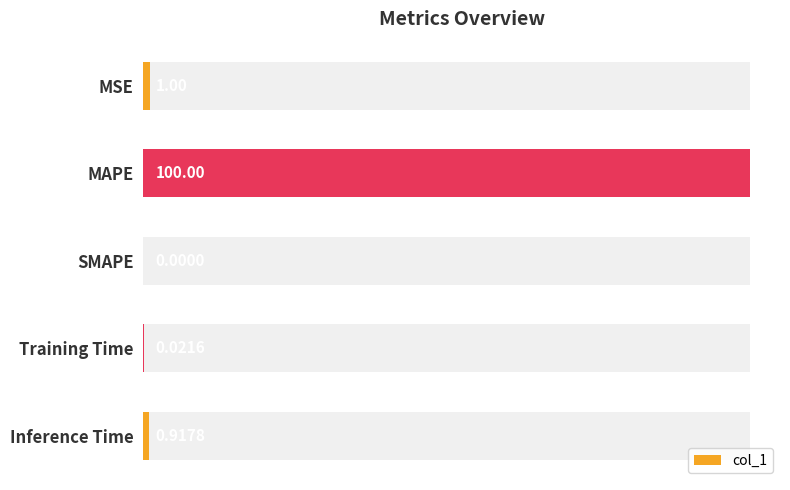

What is the difference between the second highest and minimum values?

1.0